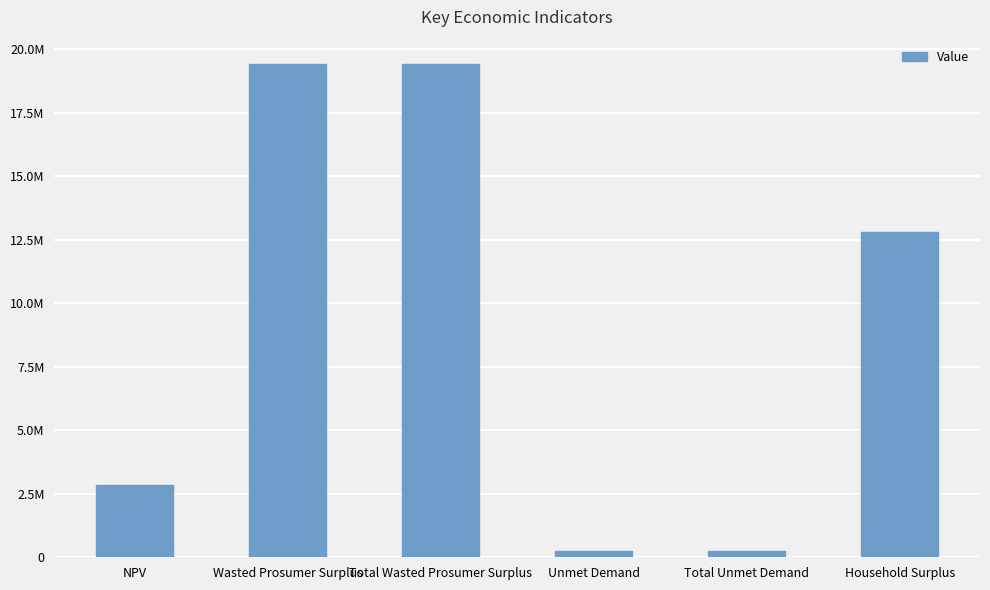

The value at Total Wasted Prosumer Surplus is 27264015.2. True or false?

False